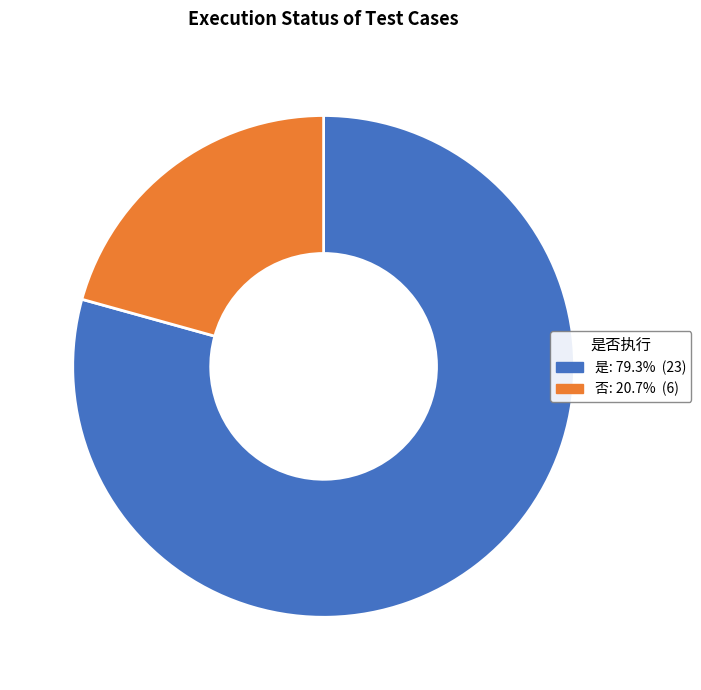

What is the smallest slice in the pie chart?

否